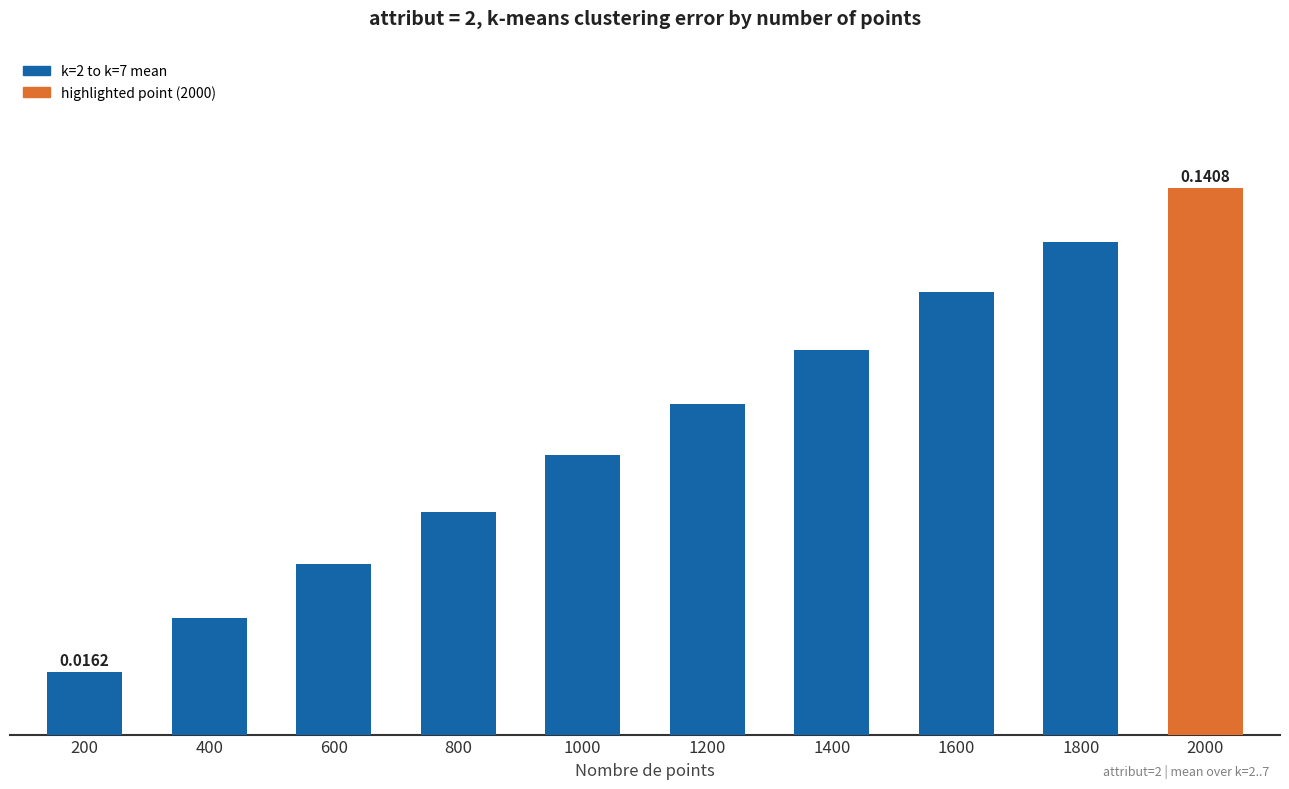

Which category has the highest value across all series?

2000